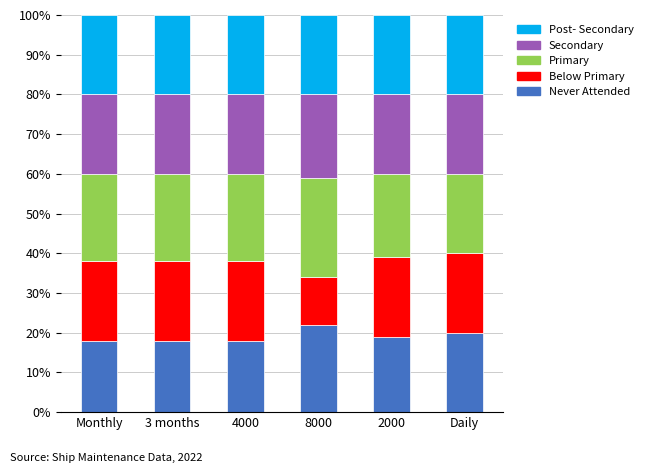

Does the chart contain stacked bars?

Yes